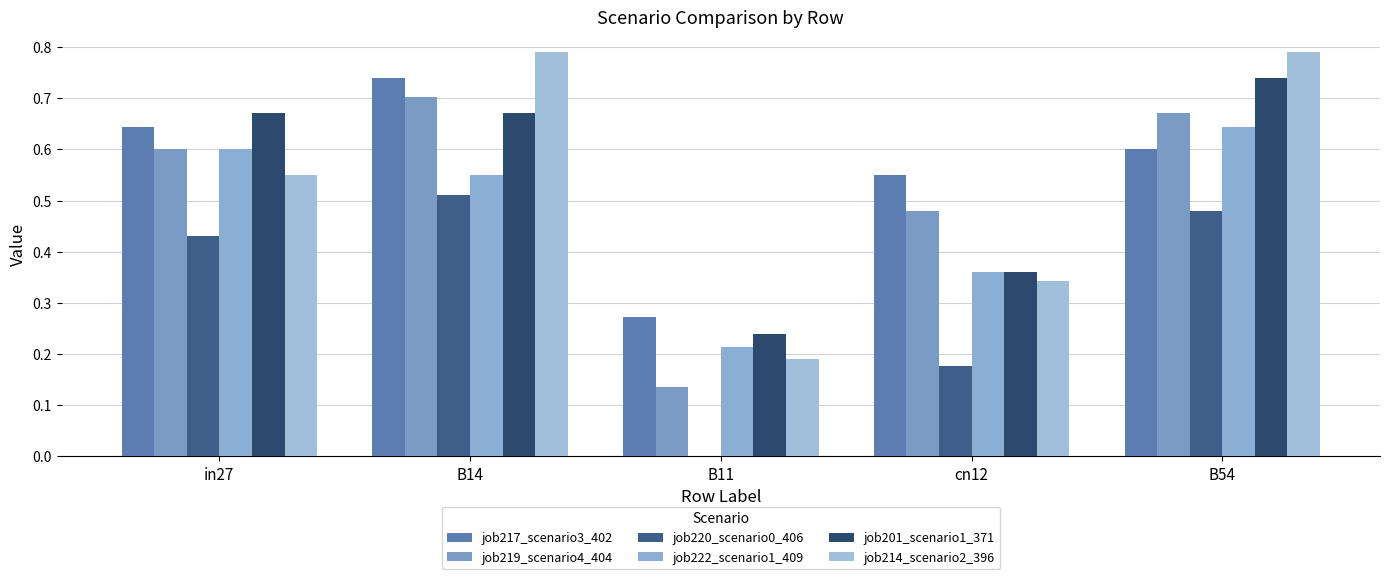

At which category is the sum across all series the highest?

B14